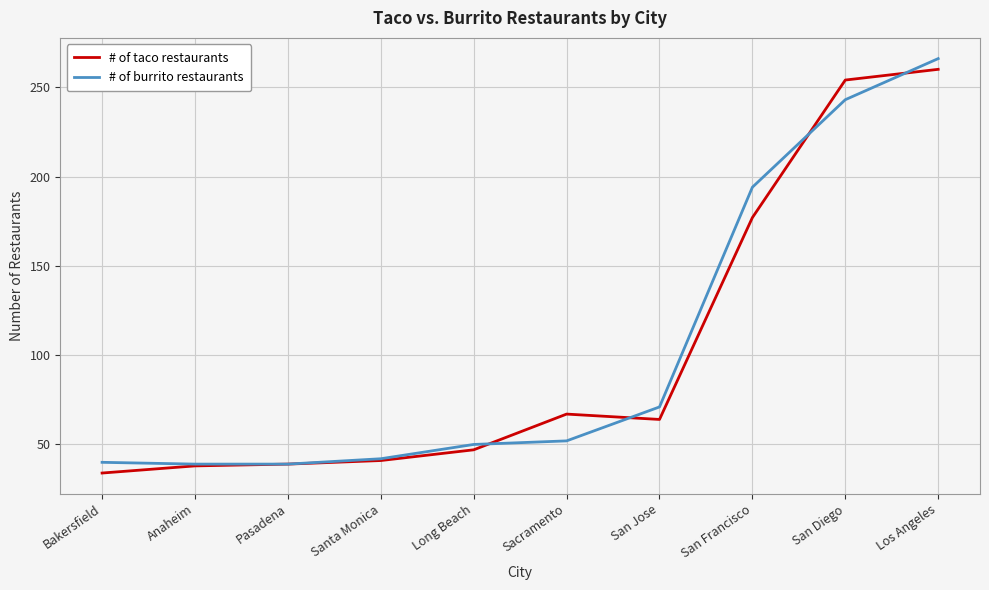

Is the value of # of taco restaurants at San Francisco greater than the value of # of burrito restaurants at Sacramento?

Yes